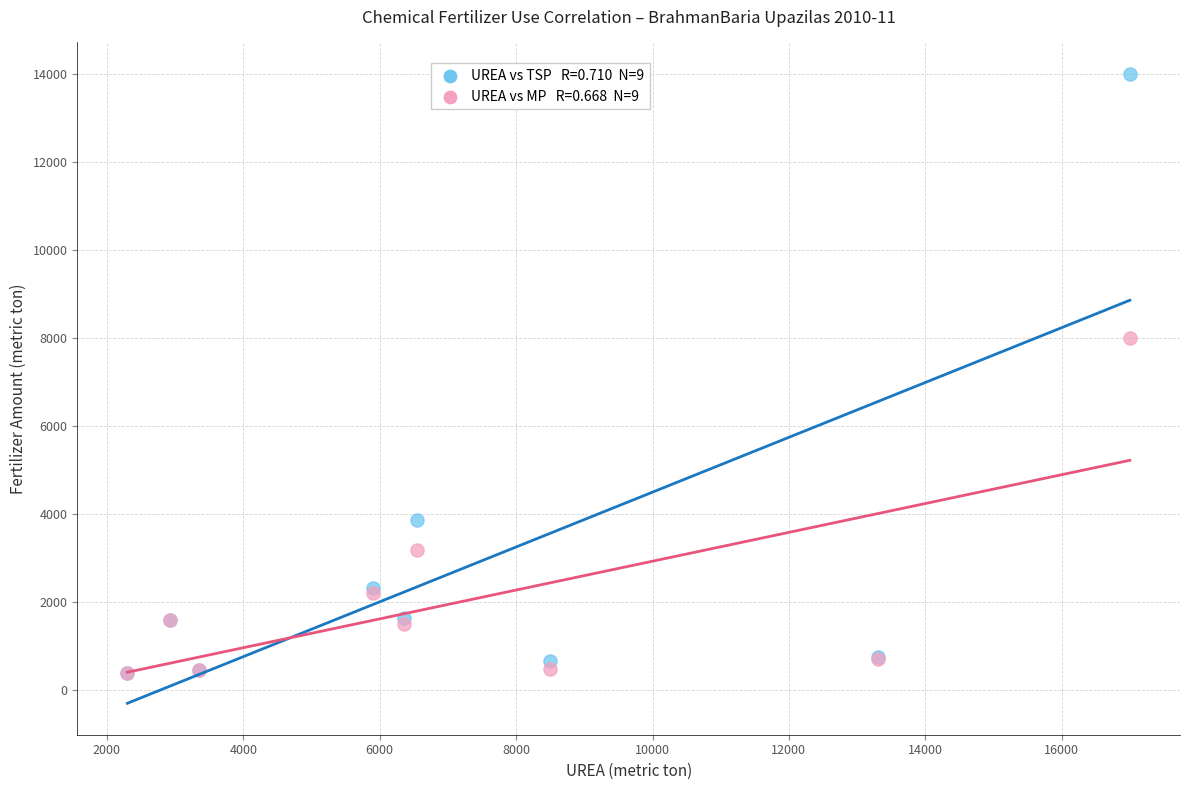

Across all series, what Y value is closest to 7187?

8000